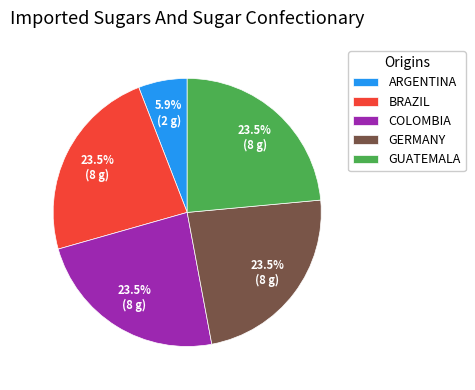

What percentage is NOT represented by ARGENTINA?

94.1%